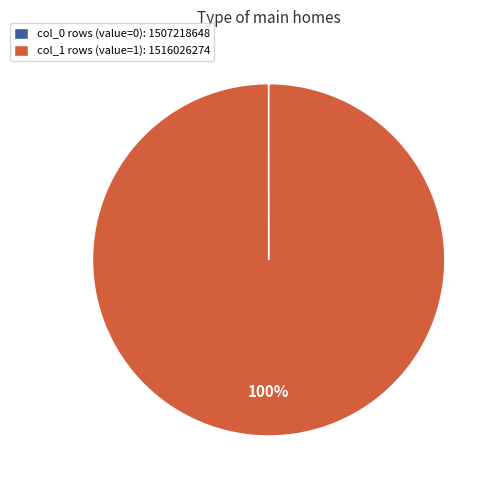

To the nearest percent, what is the average slice percentage?

50%